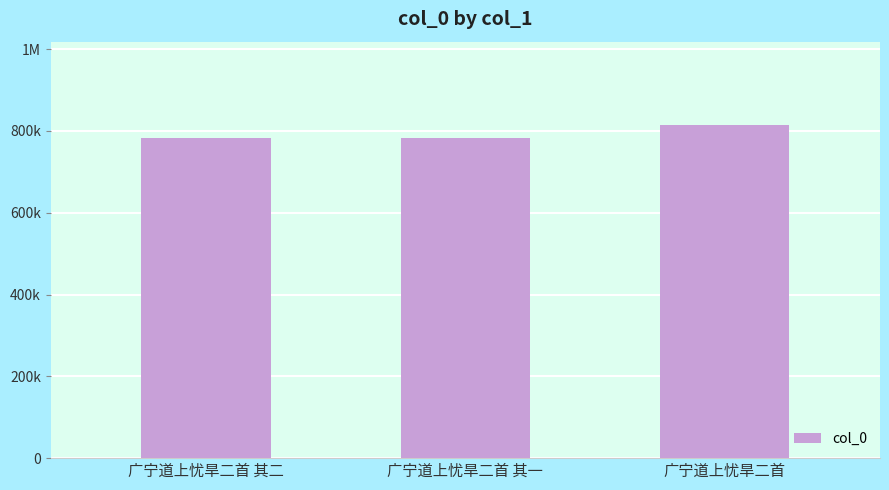

The value at 广宁道上忧旱二首 其二 is 368839. True or false?

False